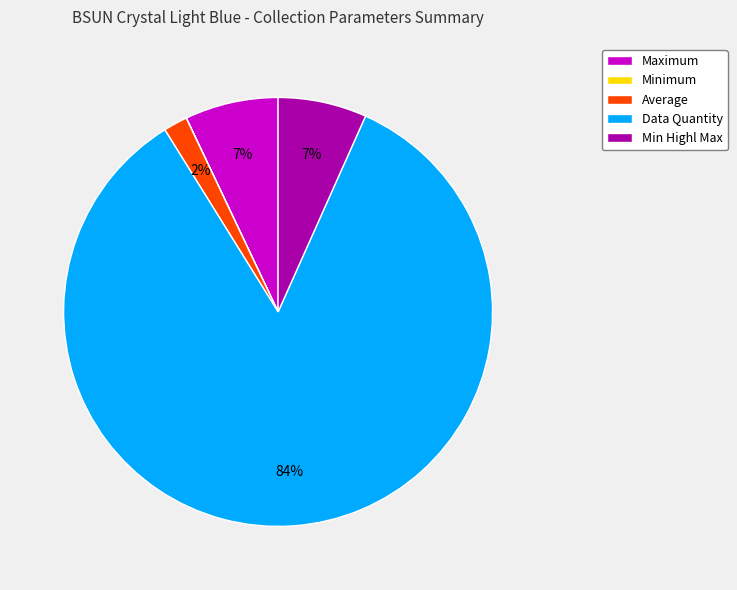

Do Min Highl Max and Maximum together represent more than half of the pie?

No